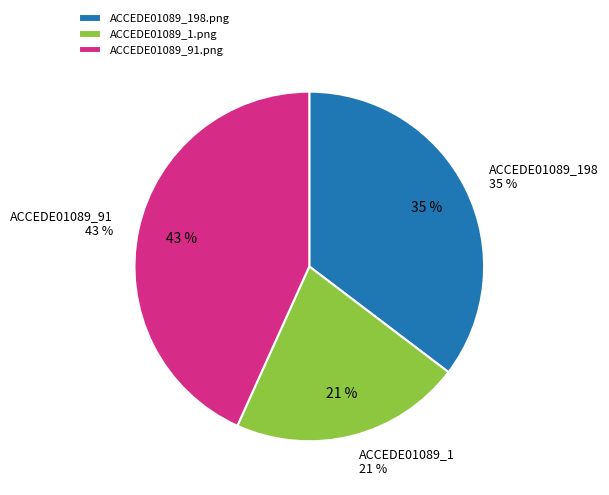

Rank the categories by value from lowest to highest.

ACCEDE01089_1.png, ACCEDE01089_198.png, ACCEDE01089_91.png